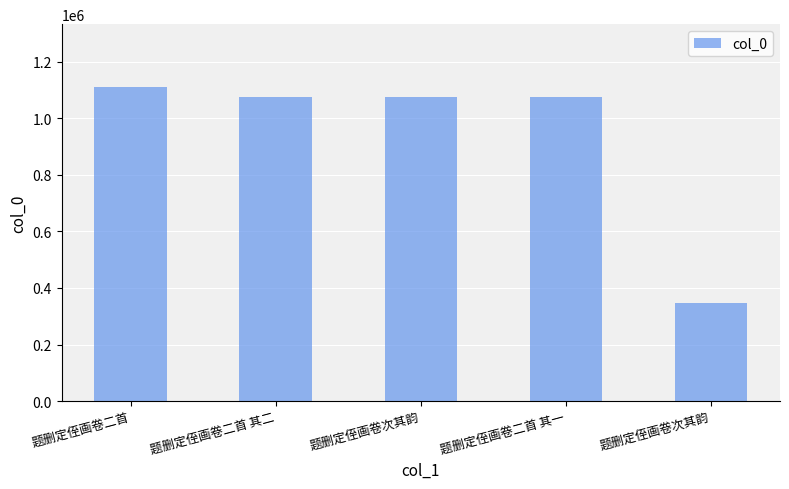

How many bars are there in total?

5